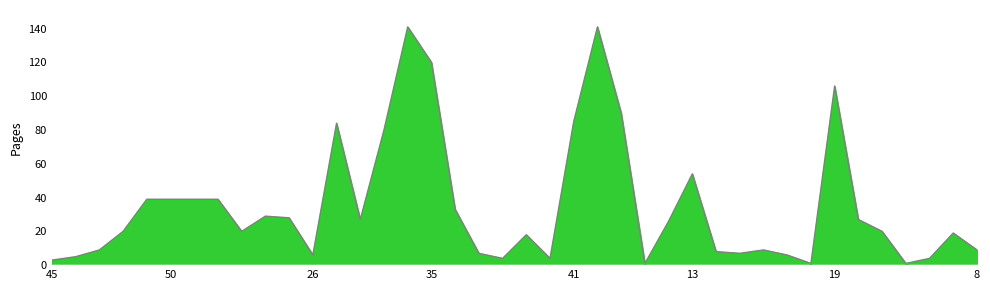

Does the chart display data point markers on the line(s)?

No